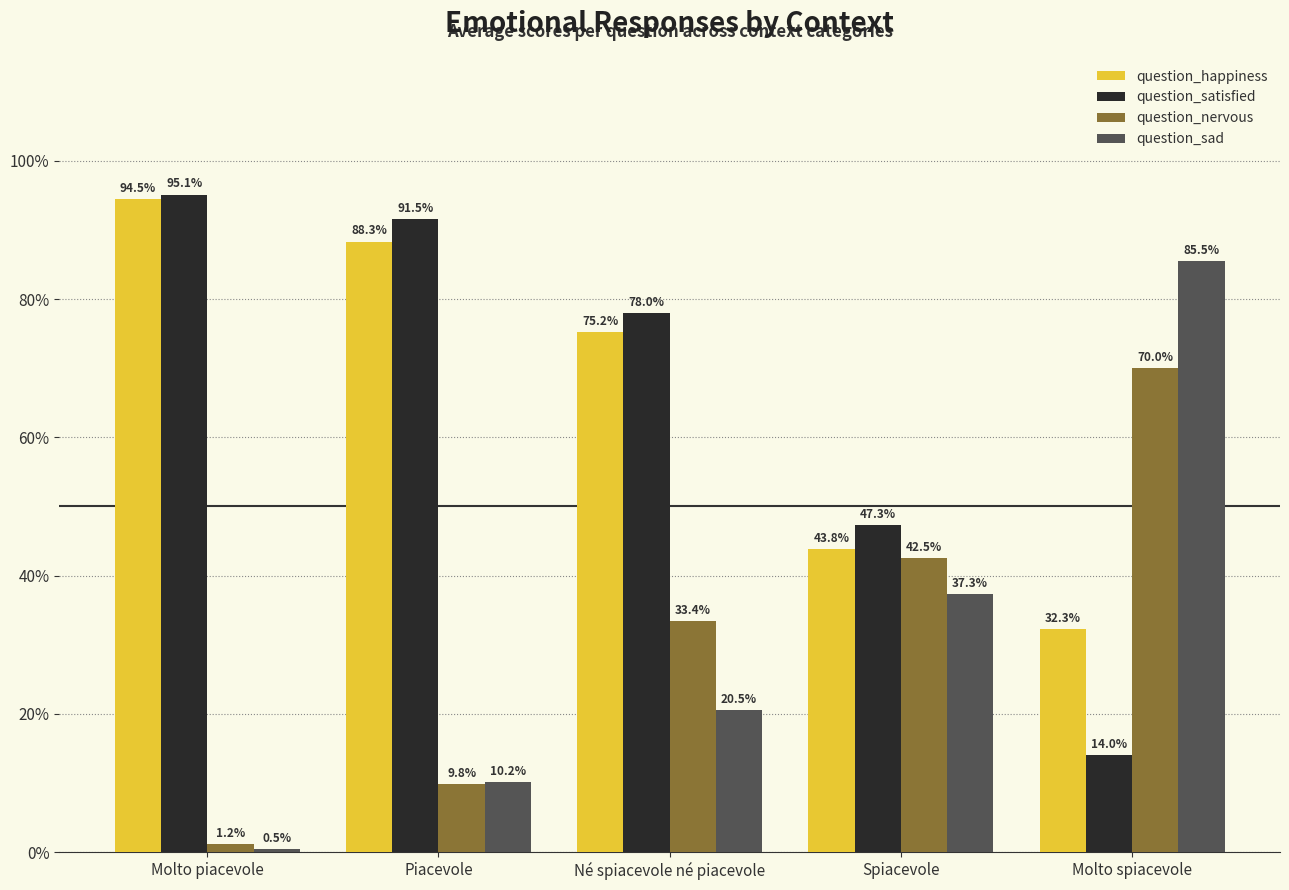

What value does the question_happiness series have at Né spiacevole né piacevole?

75.2